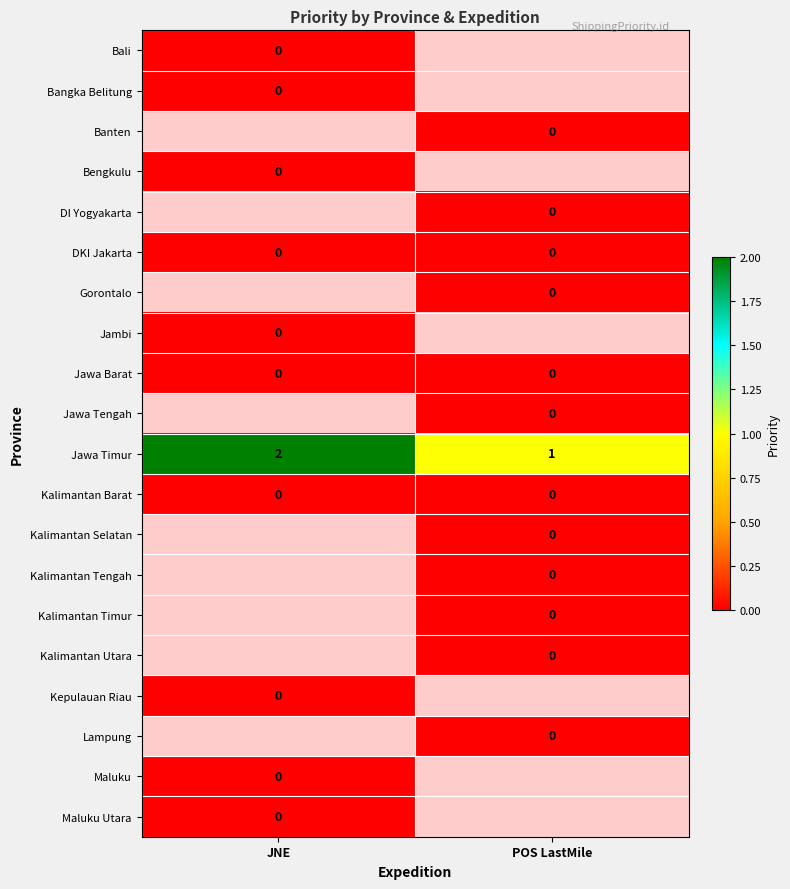

At which label does Jawa Timur reach its peak?

JNE